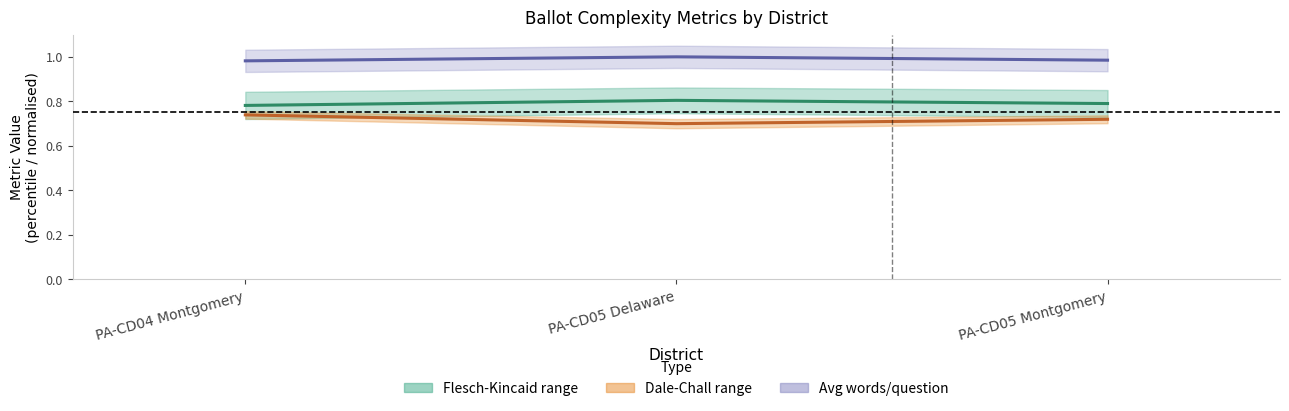

Reading left to right, transcribe all the data shown in this chart.

Flesch-Kincaid midpoint: PA-CD04 Montgomery=0.8	PA-CD05 Delaware=0.8	PA-CD05 Montgomery=0.8
Dale-Chall midpoint: PA-CD04 Montgomery=0.7	PA-CD05 Delaware=0.7	PA-CD05 Montgomery=0.7
Avg words/question midpoint: PA-CD04 Montgomery=1.0	PA-CD05 Delaware=1.0	PA-CD05 Montgomery=1.0